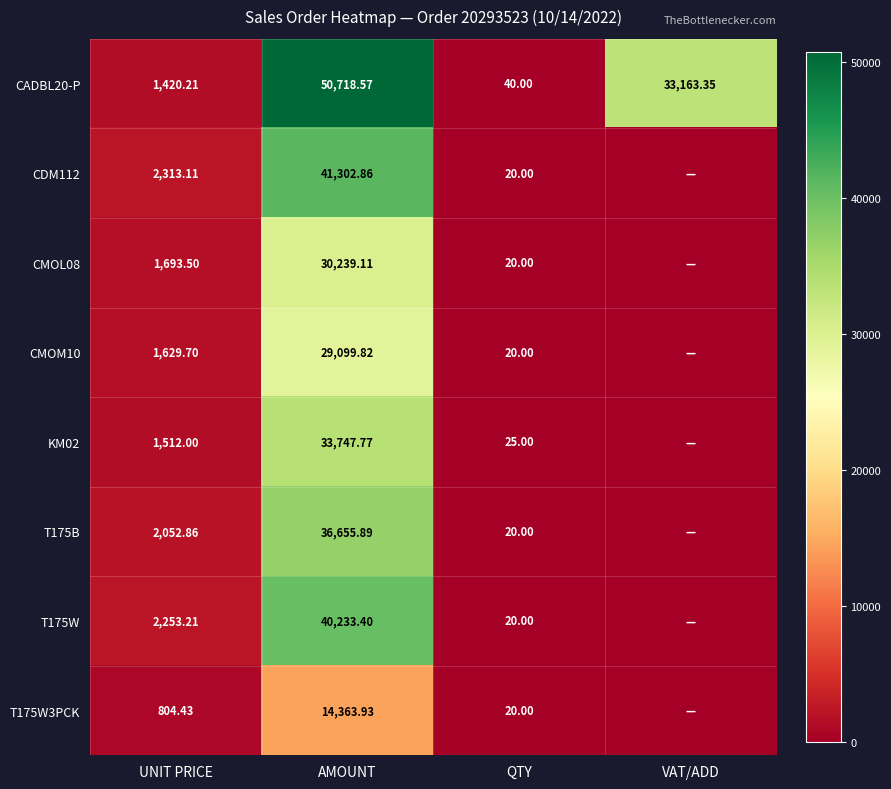

Where is CADBL20-P nearest to the value 25379?

VAT/ADD